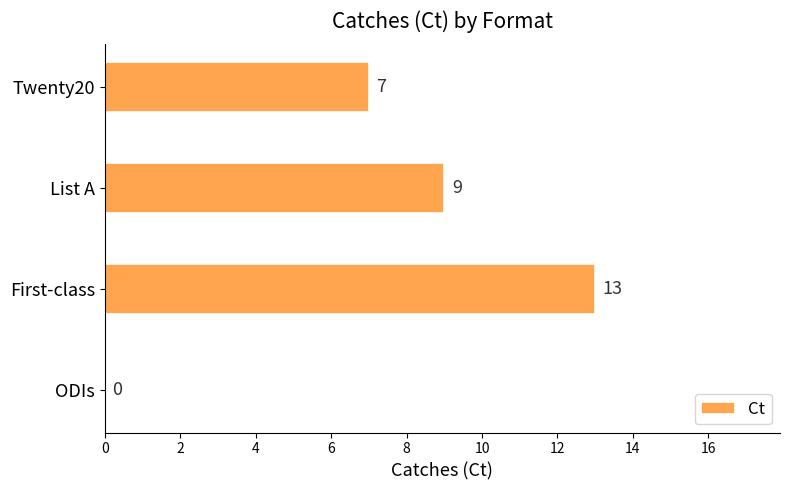

What is the average value?

7